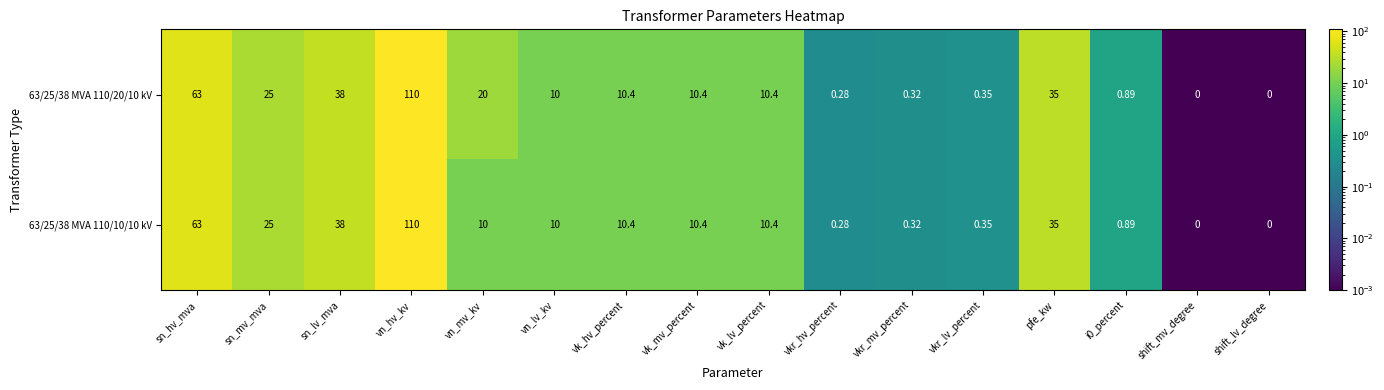

At which label does 63/25/38 MVA 110/20/10 kV reach its peak?

vn_hv_kv